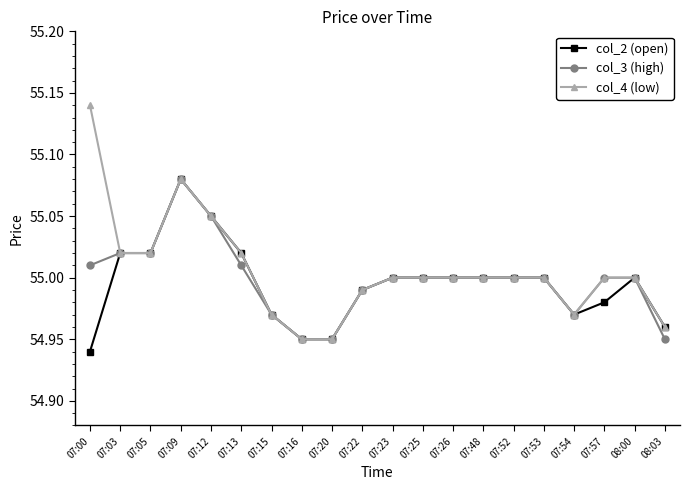

At which category is the sum across all series the highest?

07:09